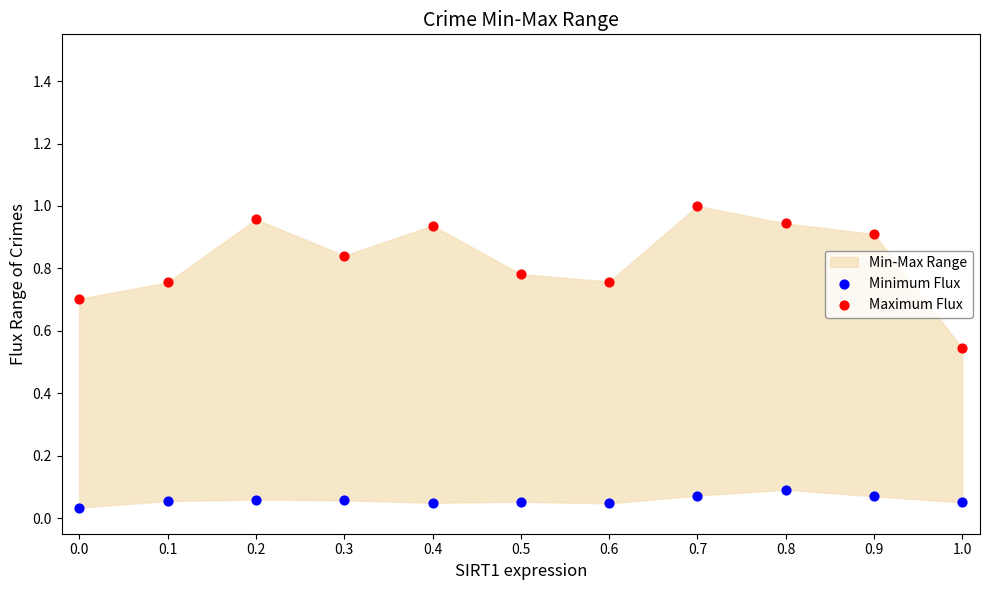

Which series has the largest Y range (max minus min)?

Maximum Flux